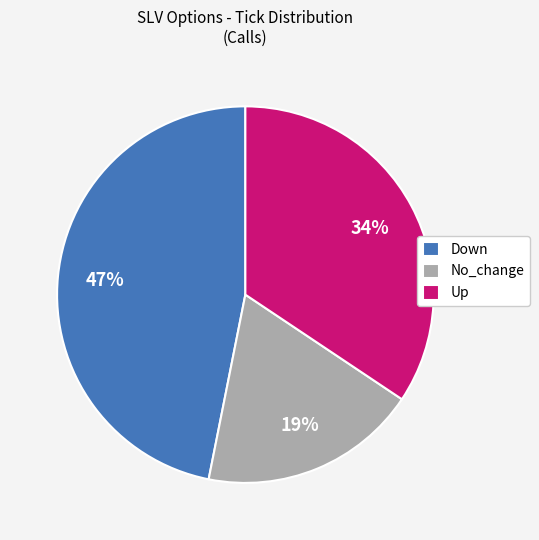

Does any single category account for the majority?

No